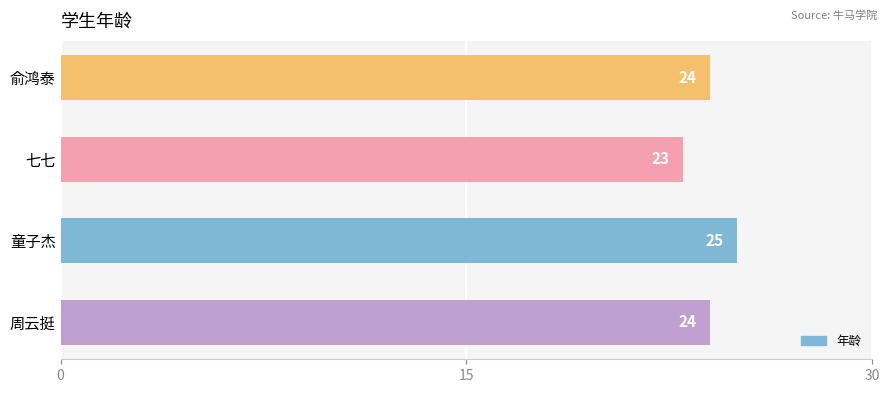

What is the average value?

24